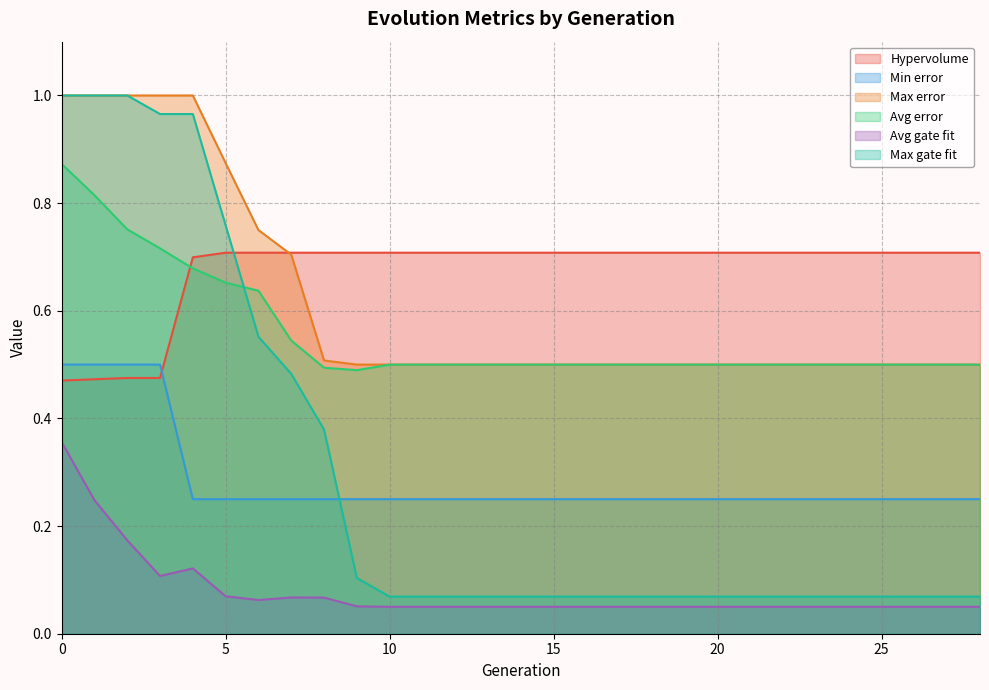

Count the Hypervolume values in the range 0 to 1.

29